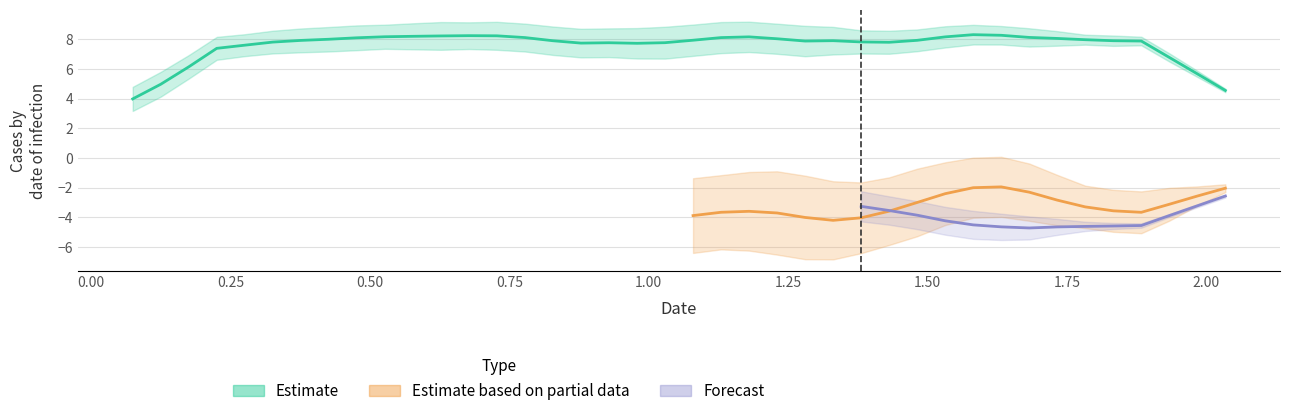

At which category does x reach its first local peak?

7